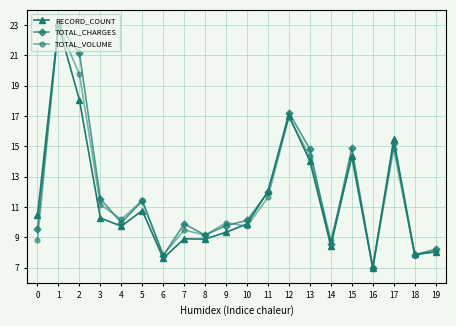

Between 1 and 18, which series saw the biggest shift?

TOTAL_VOLUME